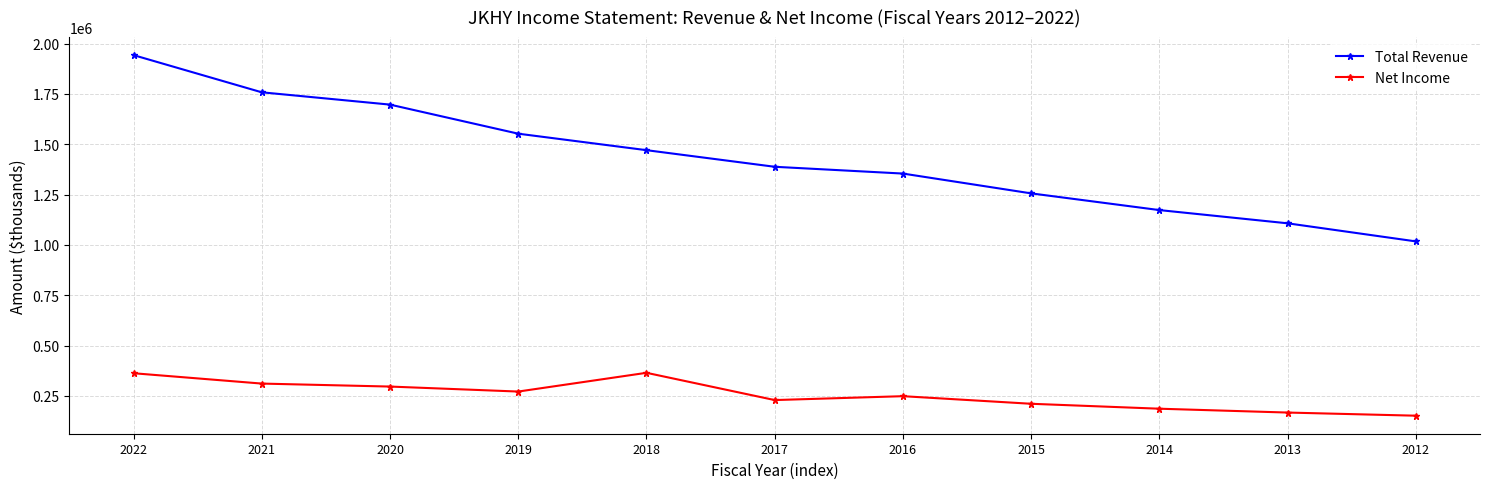

Is it true that Net Income equals 248900 at 2016?

True